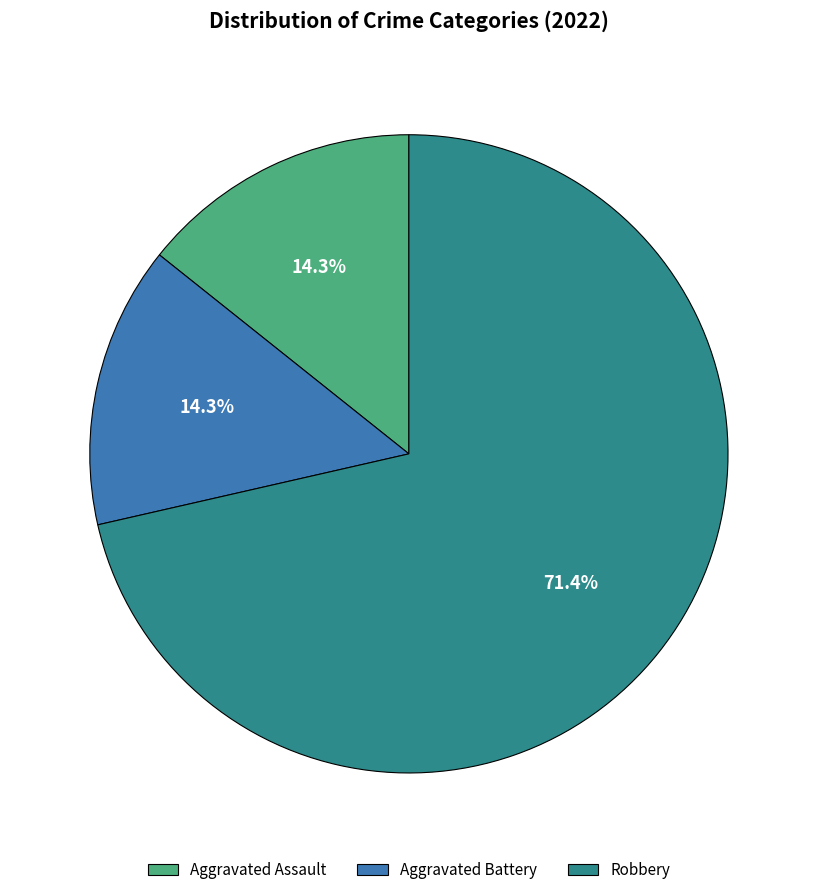

What is the total percentage of Robbery and Aggravated Battery?

85.7%